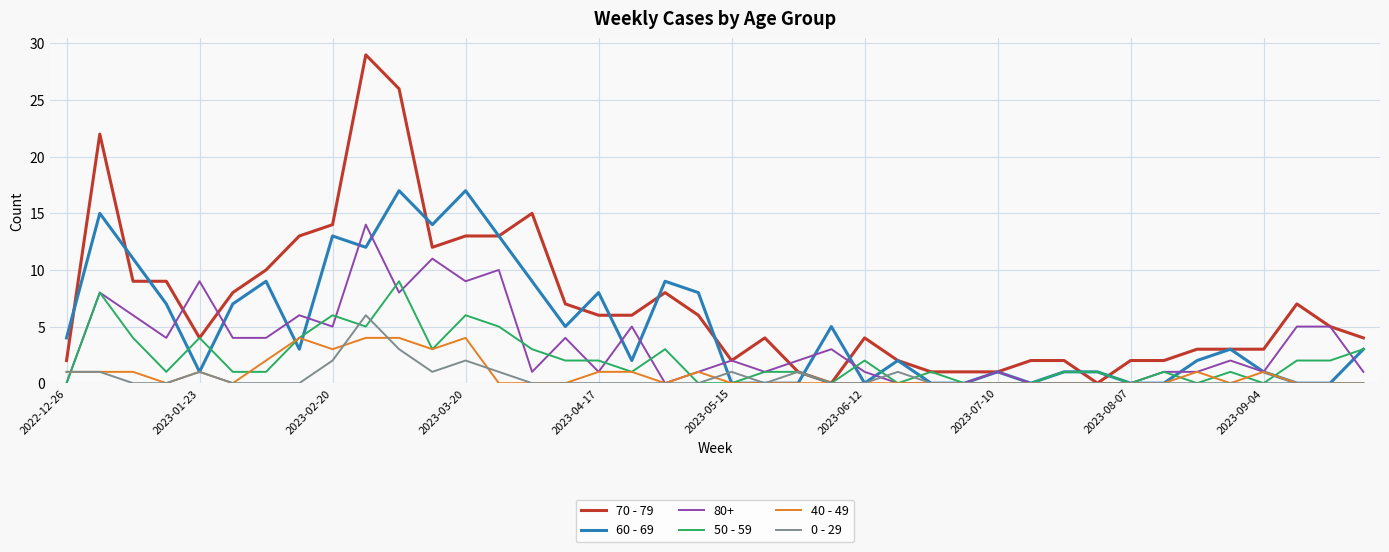

Which series has the widest spread of values?

70 - 79